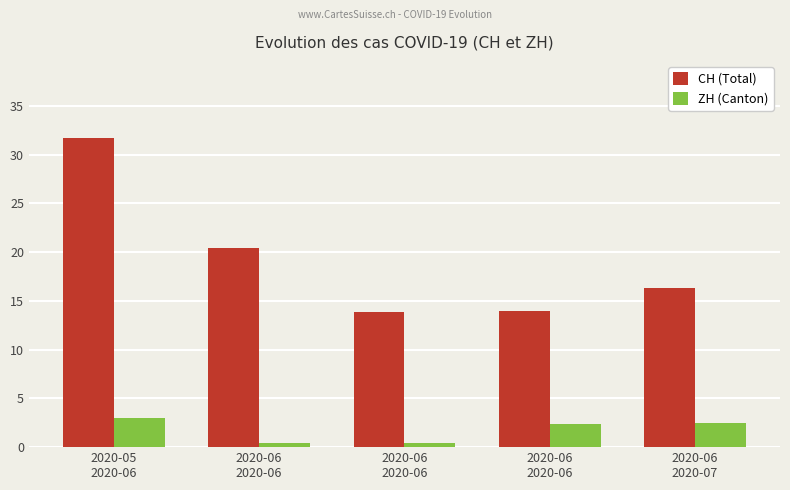

What are all the series names shown in the legend?

CH (Total), ZH (Canton)